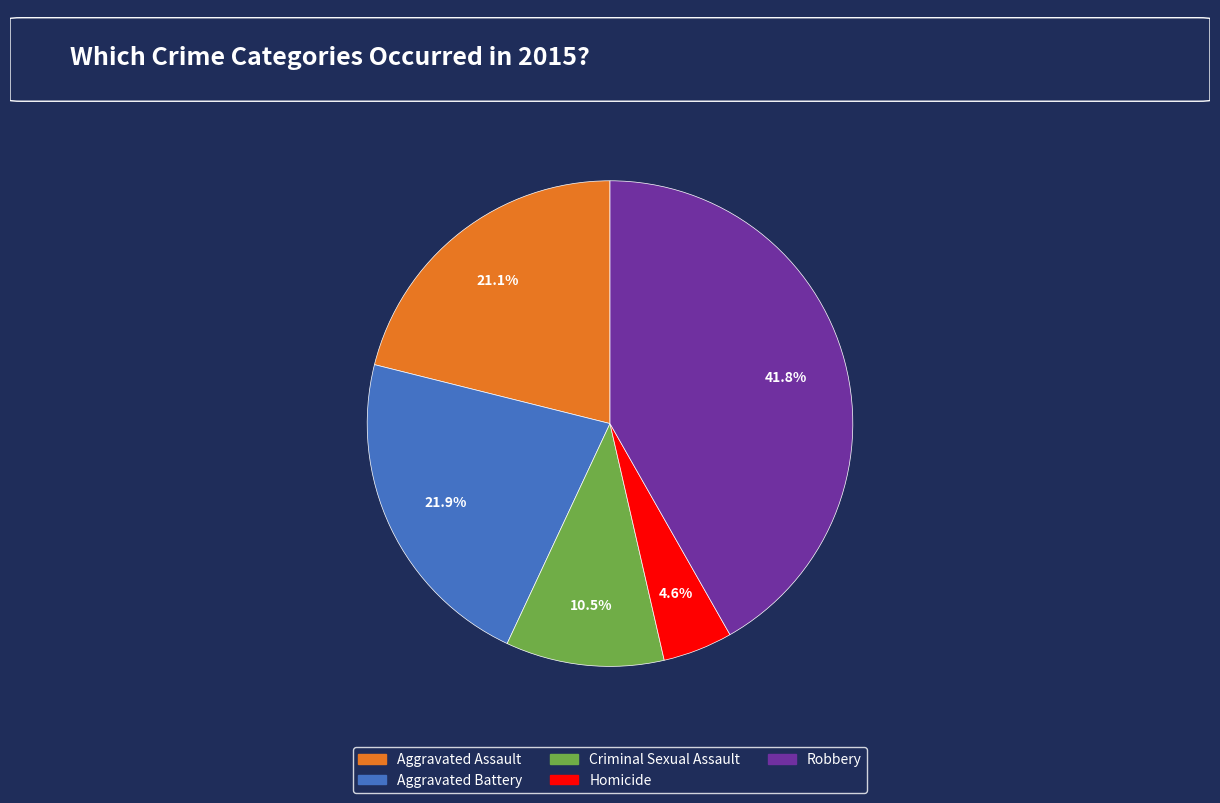

Is the sum of Criminal Sexual Assault and Robbery greater than half?

Yes